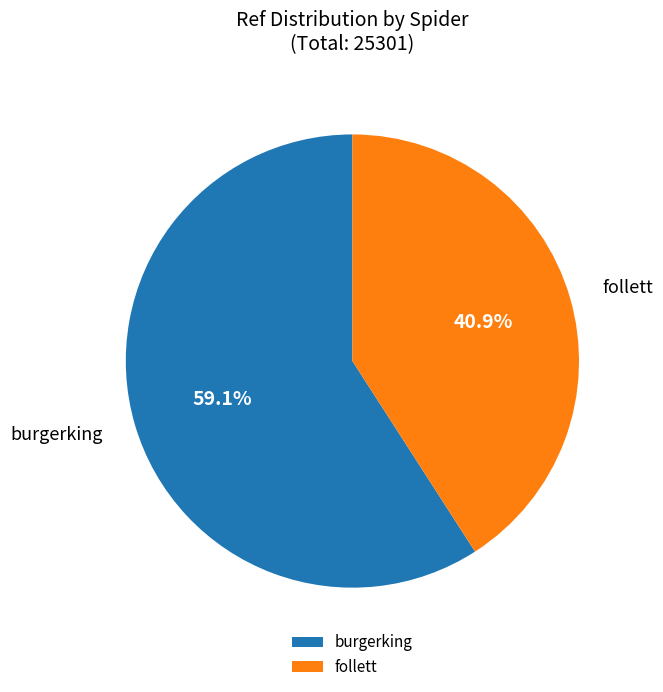

To the nearest percent, what portion does burgerking represent?

59%